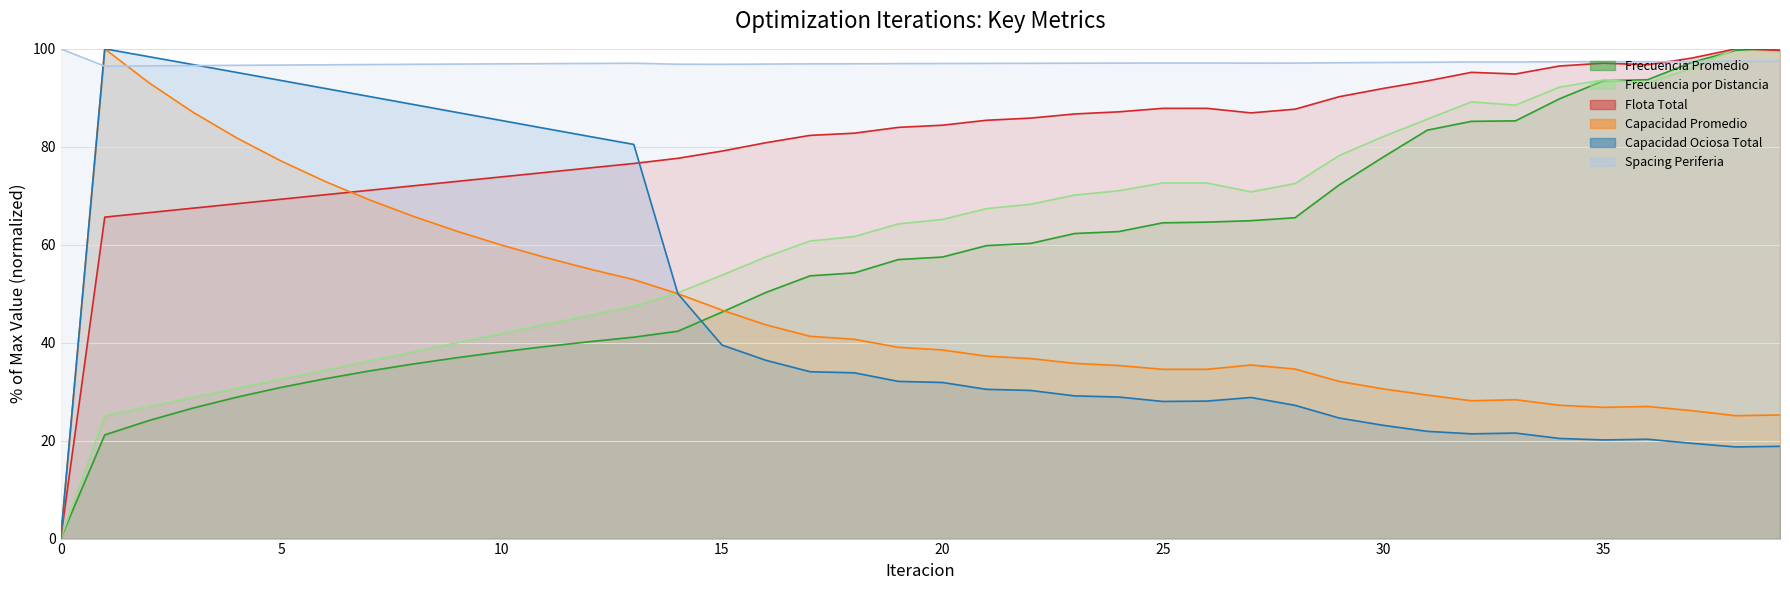

What are all the series names shown in the legend?

Frecuencia Promedio, Frecuencia por Distancia, Flota Total, Capacidad Promedio, Capacidad Ociosa Total, Spacing Periferia